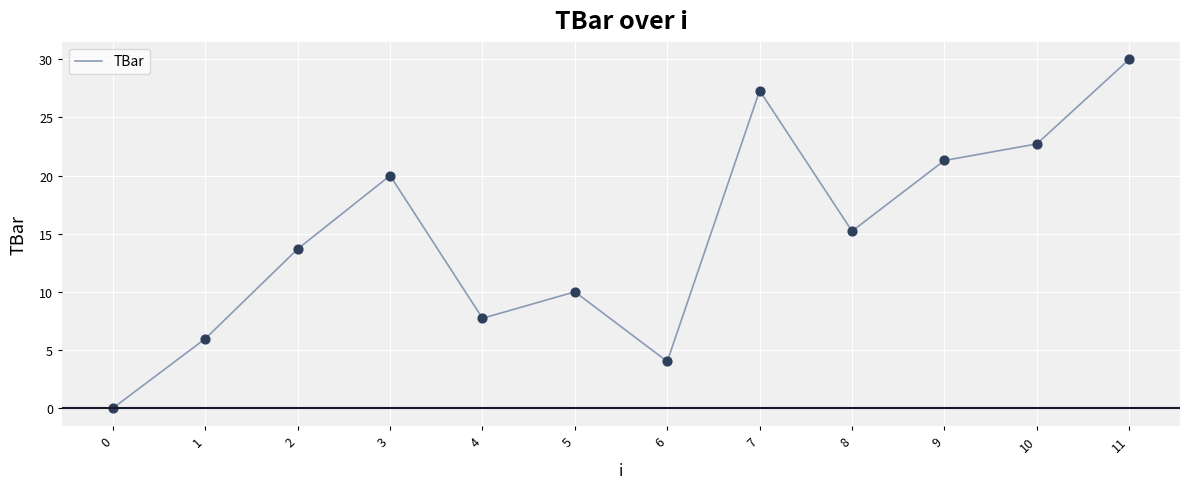

What is the change in value from 4 to 10?

+15.0